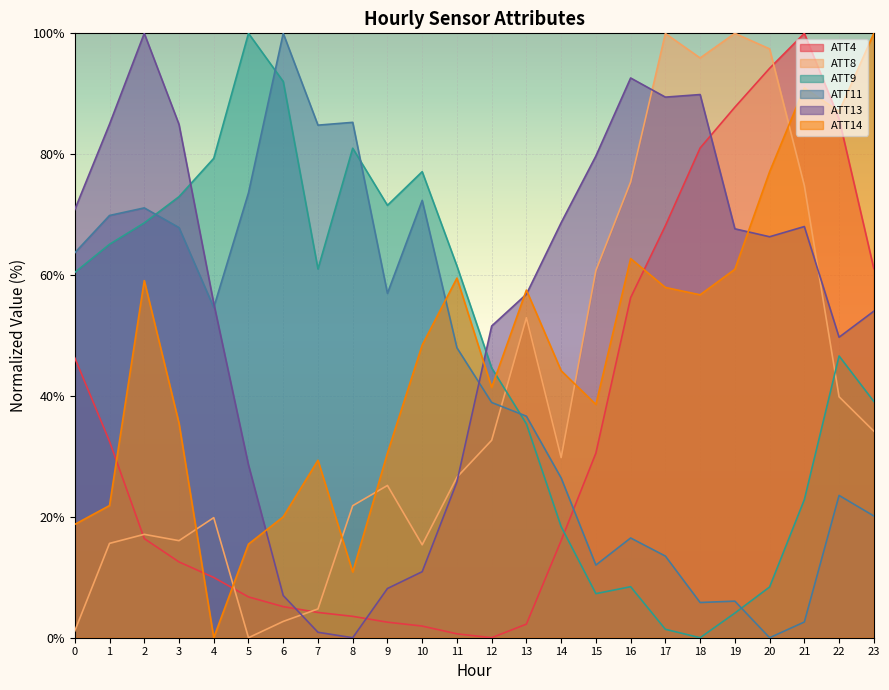

Which series has the widest spread of values?

ATT4